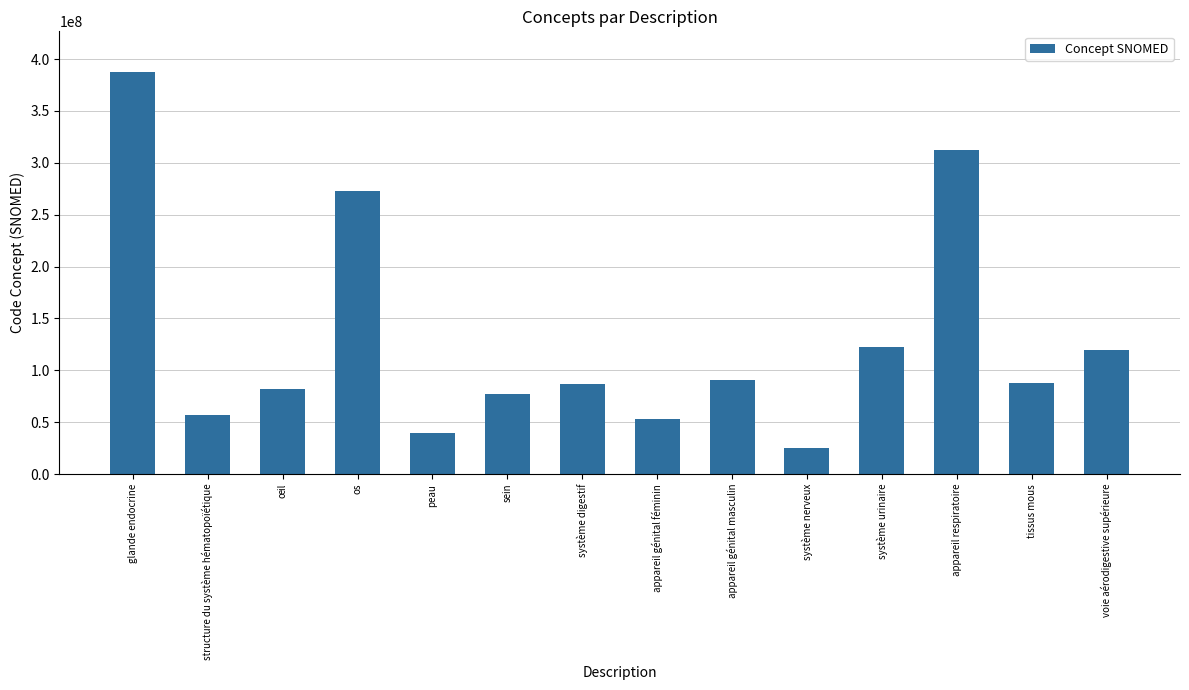

What is the label of the 14th bar from the right?

glande endocrine